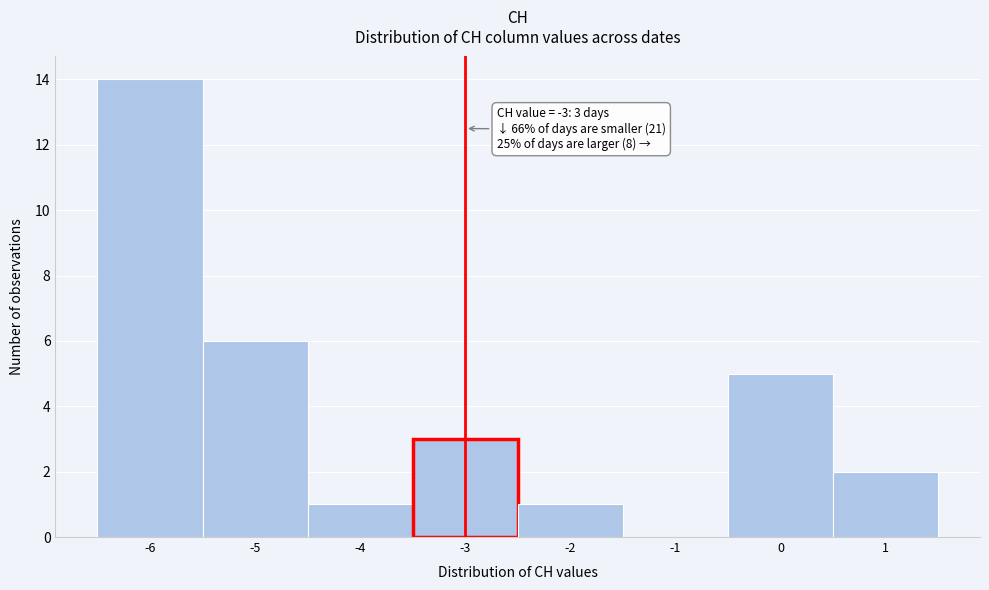

Which range on the x-axis has the tallest bar?

-6.5 to -5.5